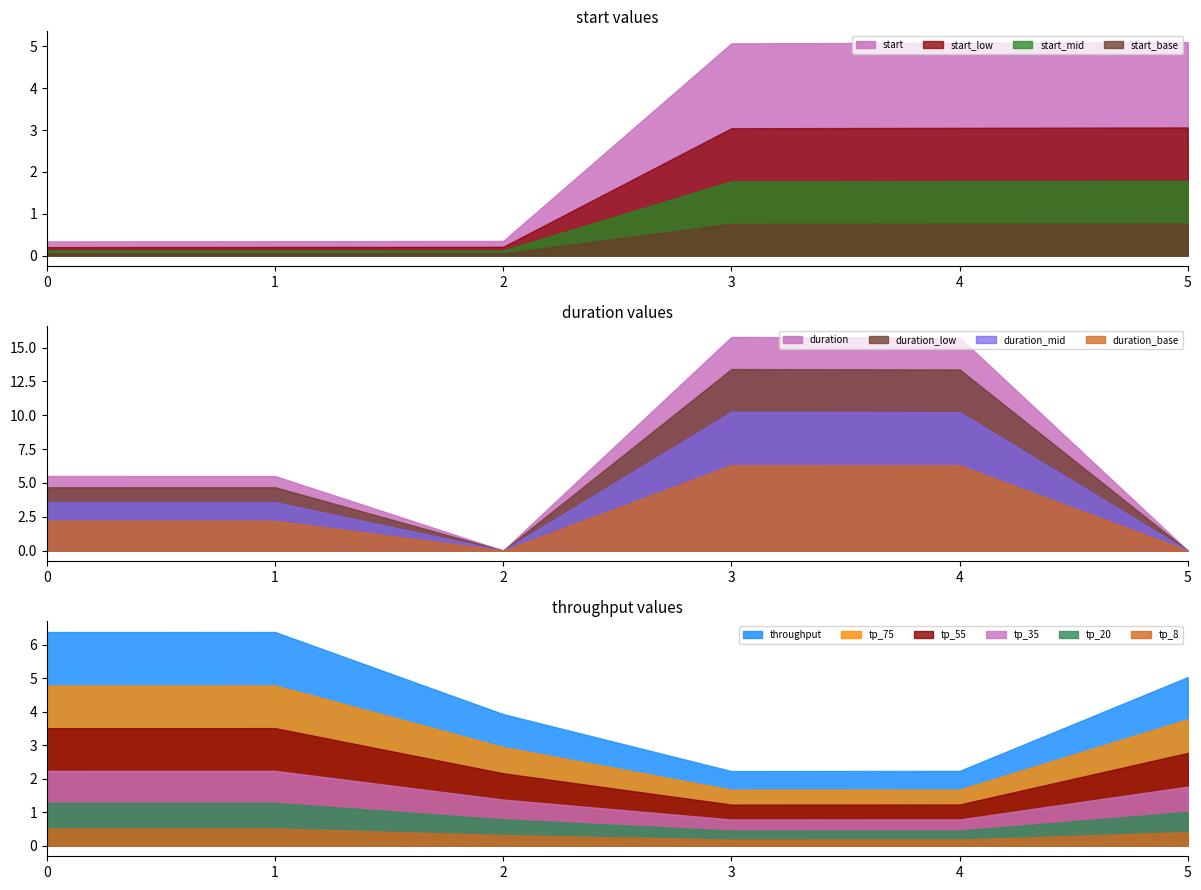

List the labels in order of duration value, smallest first.

5, 2, 1, 0, 4, 3